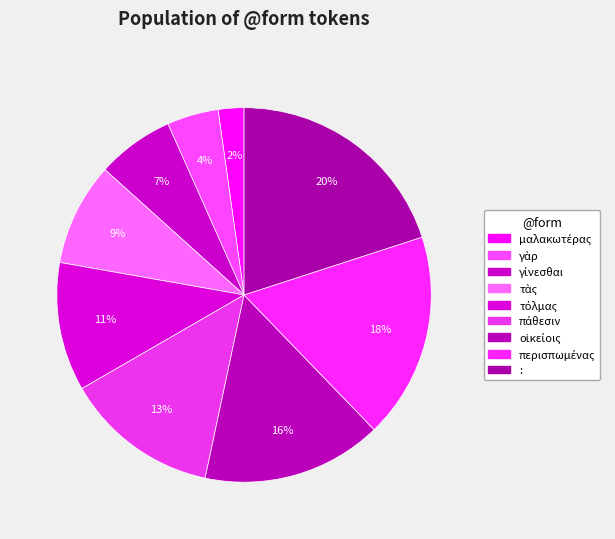

How much of the chart is everything except περισπωμένας?

82.2%